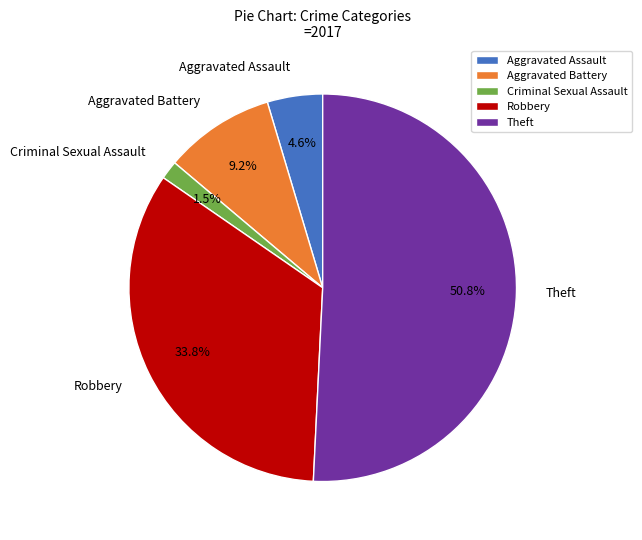

To the nearest percent, what percentage of the pie is Aggravated Battery?

9%